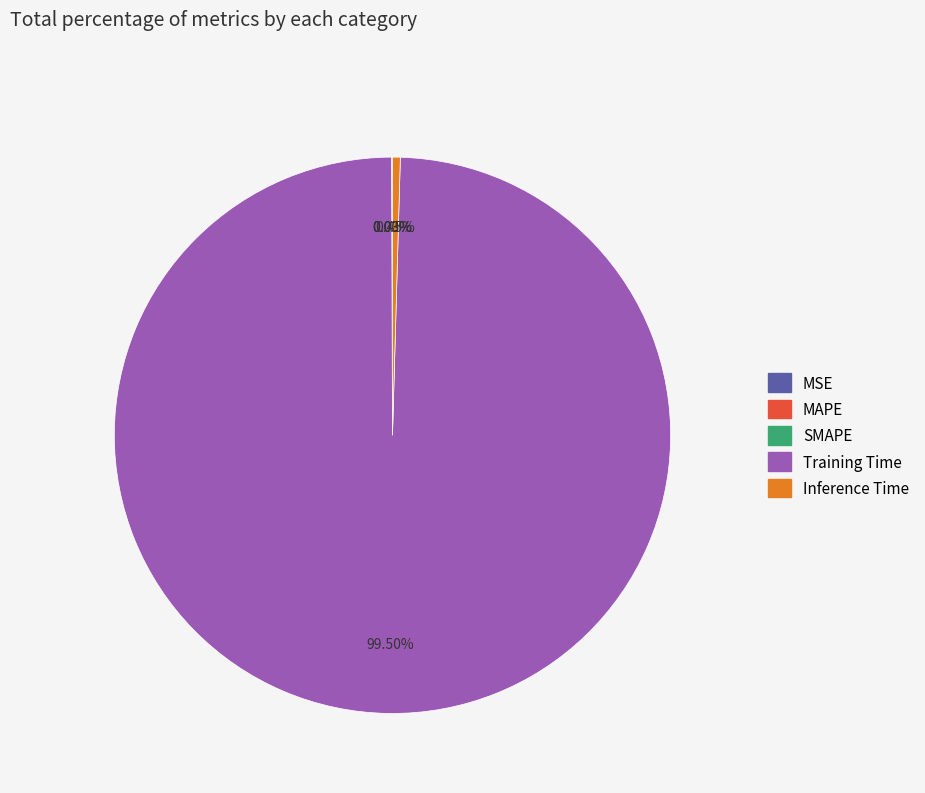

Which category has the biggest portion of the pie?

Training Time